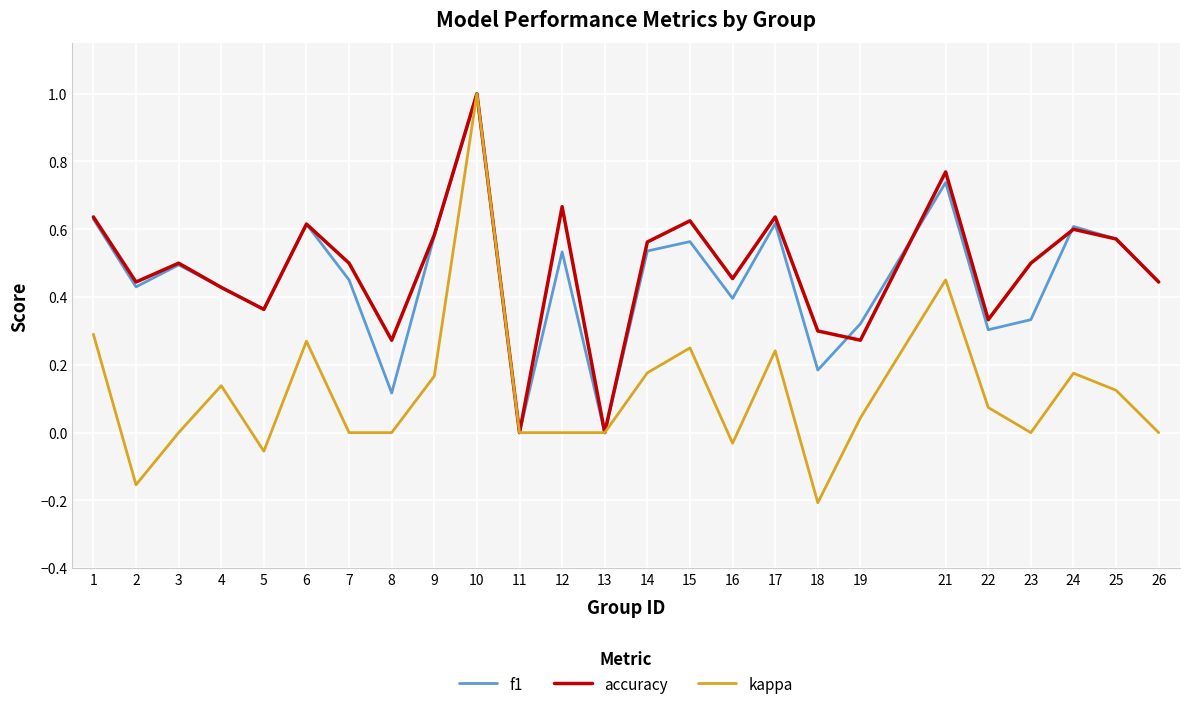

Which series has the largest range (max minus min)?

kappa